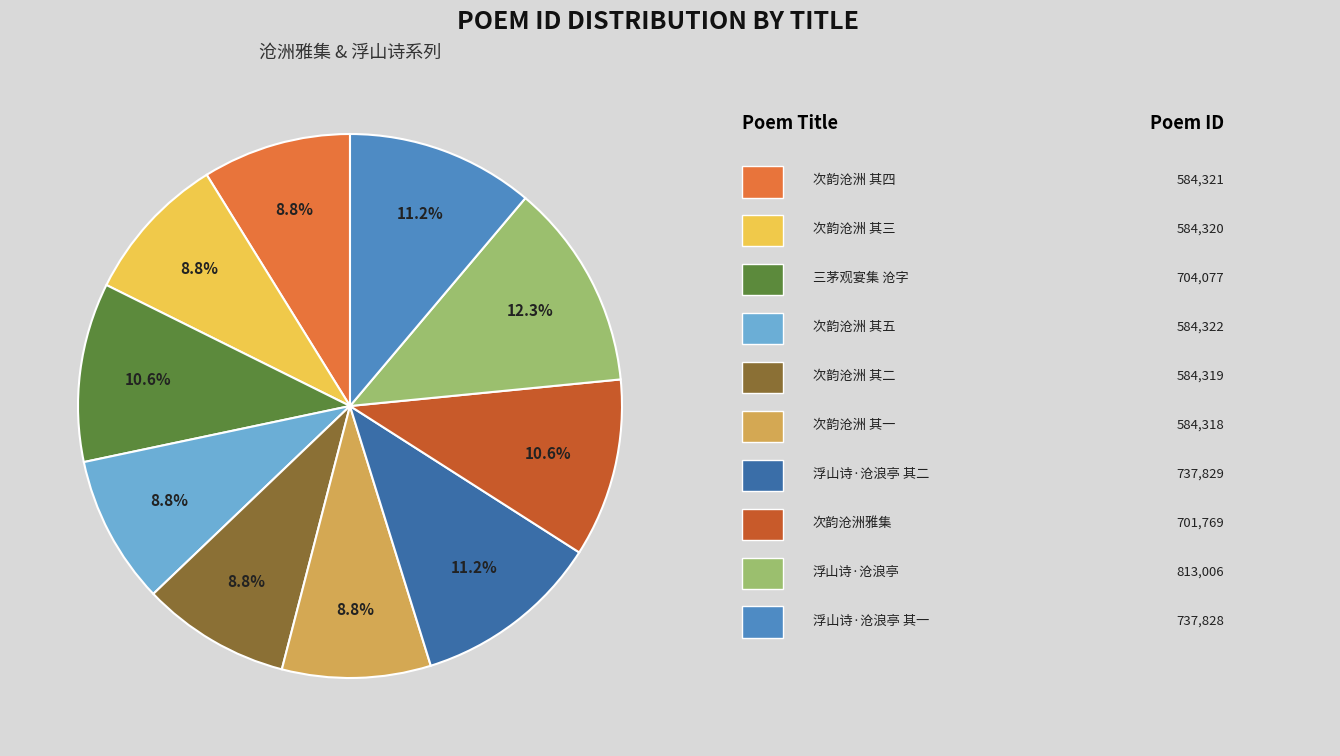

Does any single category account for the majority?

No